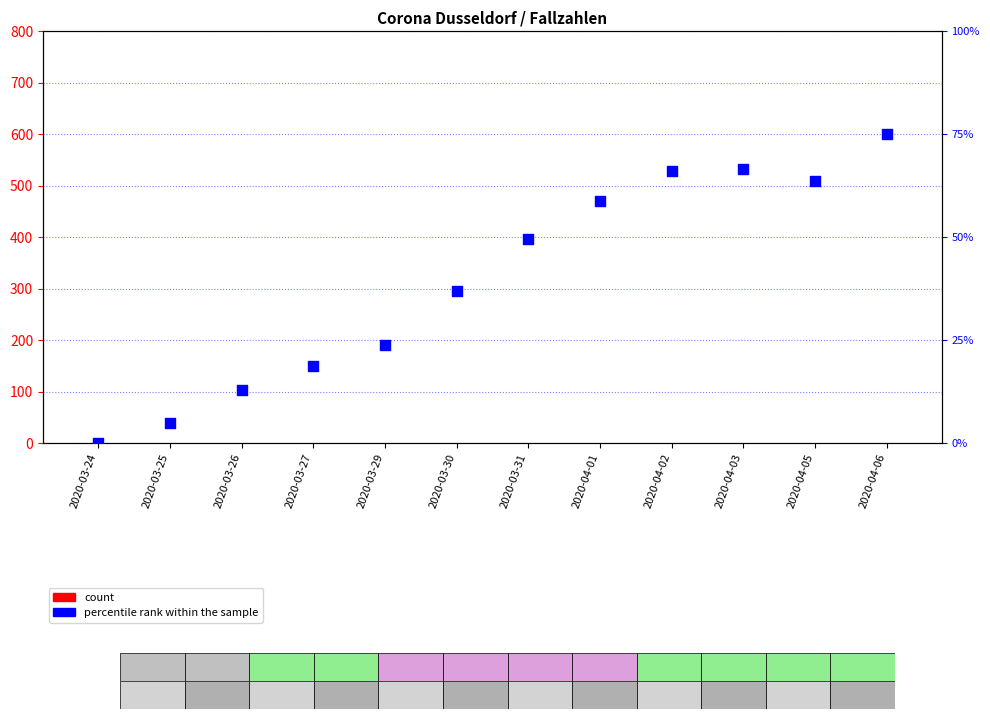

Which series has the largest Y range (max minus min)?

percentile rank within the sample